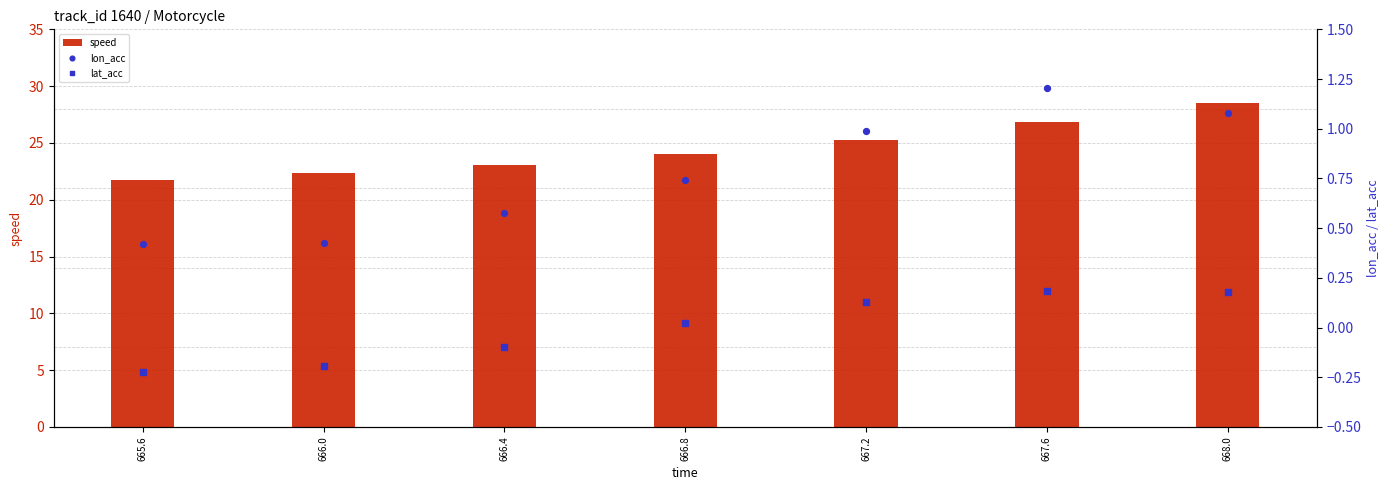

Which series contains the lowest Y value?

lat_acc